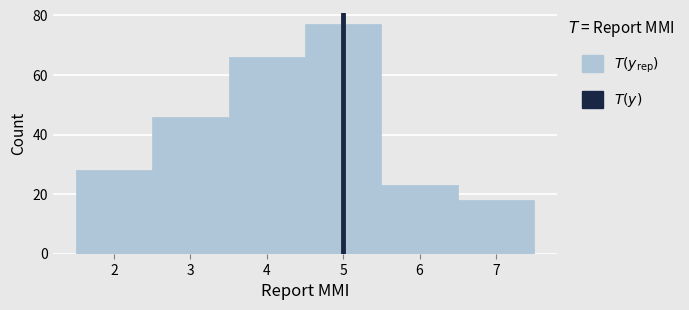

Reading left to right, transcribe this chart: for each bar, give the range it covers on the x-axis and its height. The values are not printed on the chart, so give them approximately, as read against the axis.

1.5 to 2.5: 28
2.5 to 3.5: 46
3.5 to 4.5: 66
4.5 to 5.5: 78
5.5 to 6.5: 24
6.5 to 7.5: 18